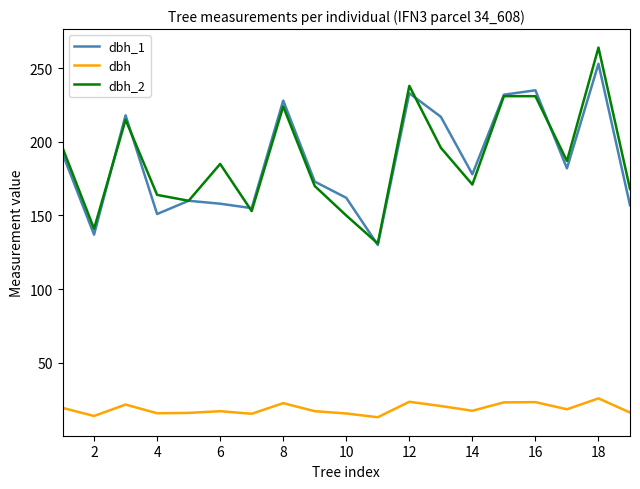

True or false: dbh_2 and dbh intersect in this chart.

False